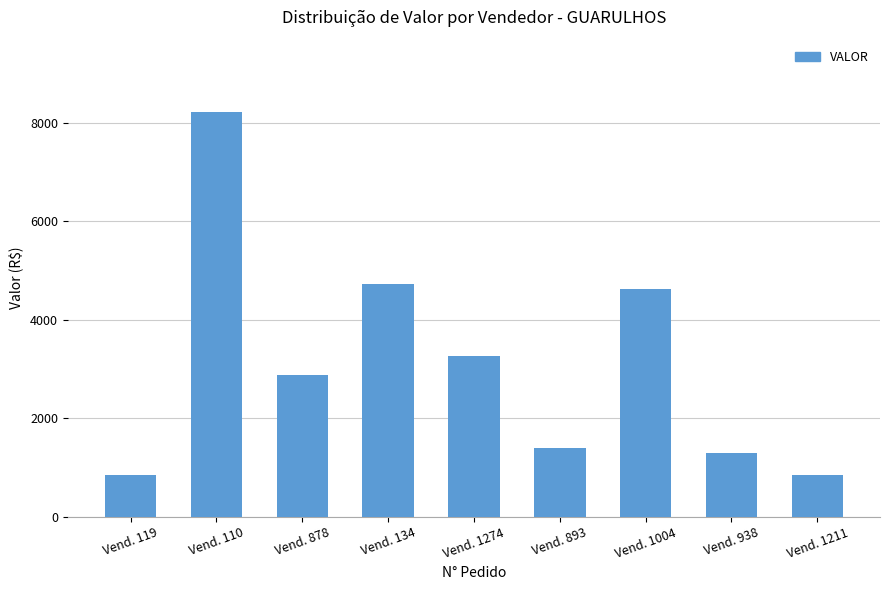

Where does the data first go above 2868?

Vend. 110